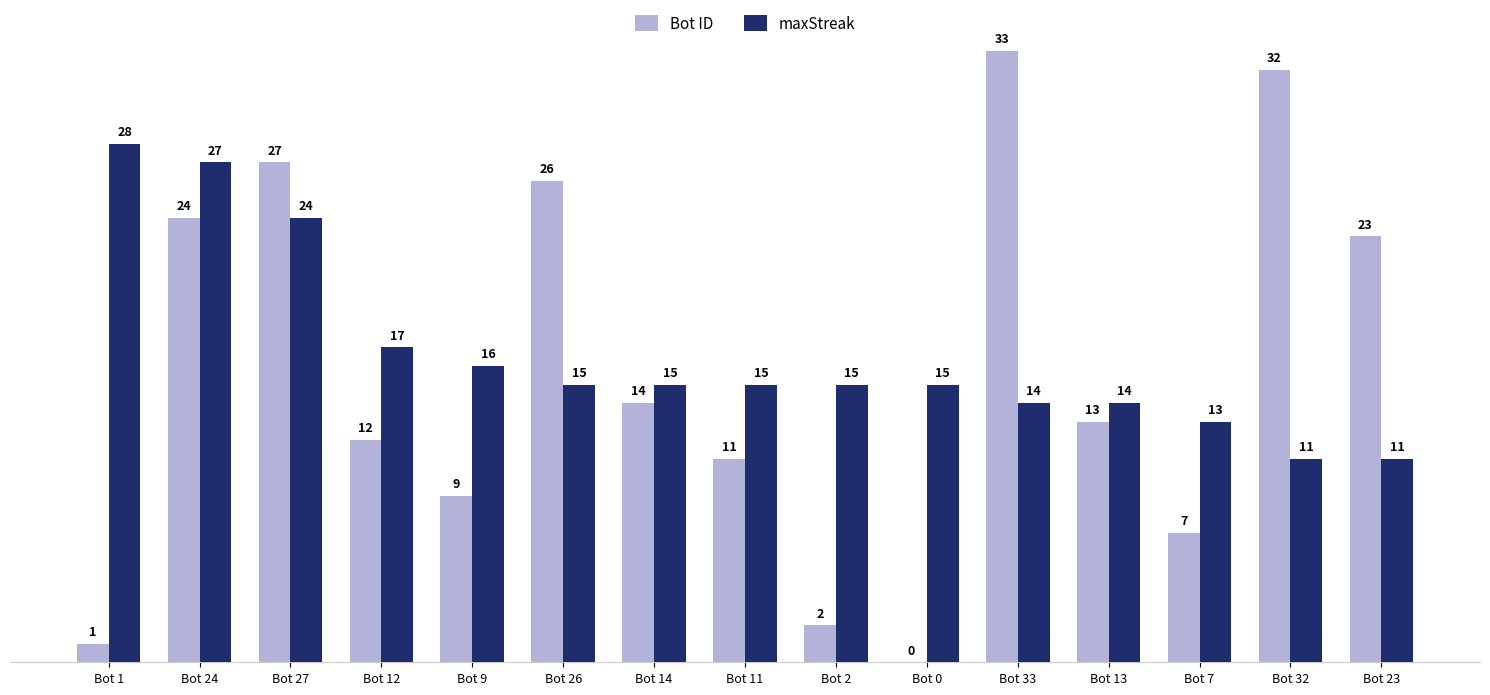

Between Bot 11 and Bot 33, which series saw the biggest shift?

Bot ID